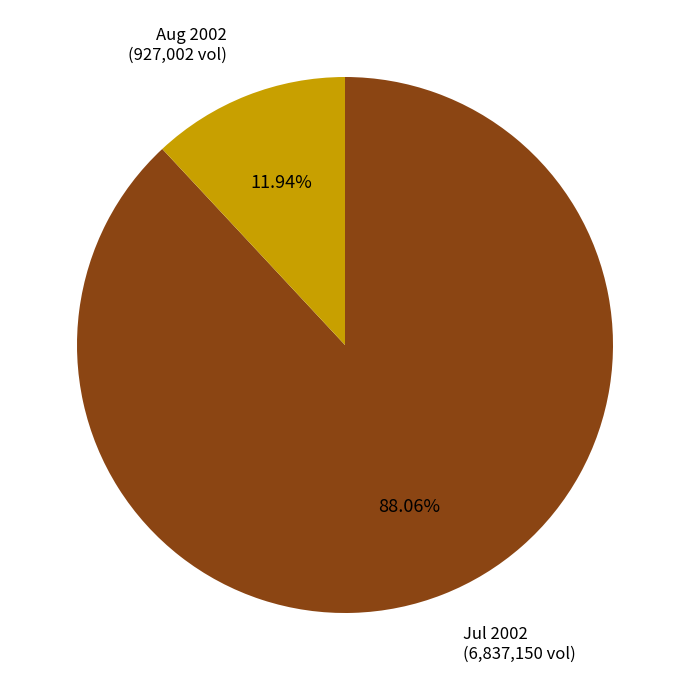

Does any single category account for the majority?

Yes